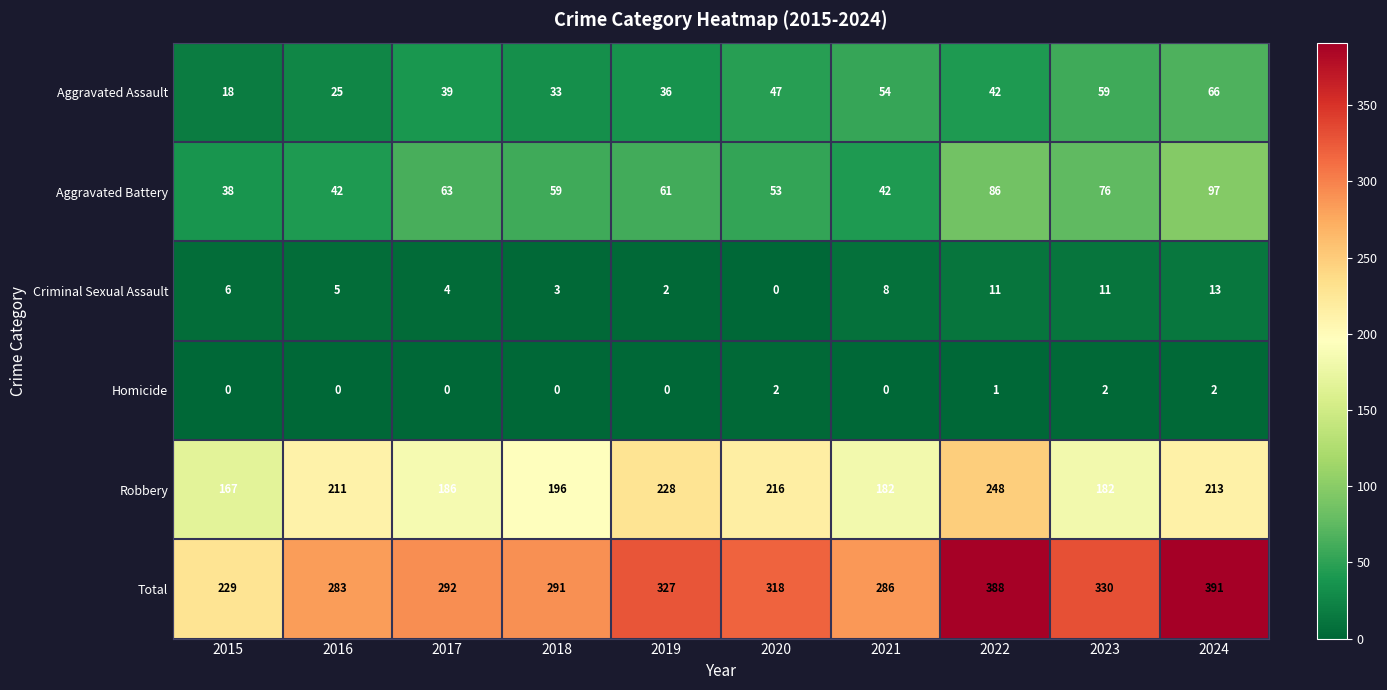

List the series in order of their peak value, highest first.

Total, Robbery, Aggravated Battery, Aggravated Assault, Criminal Sexual Assault, Homicide